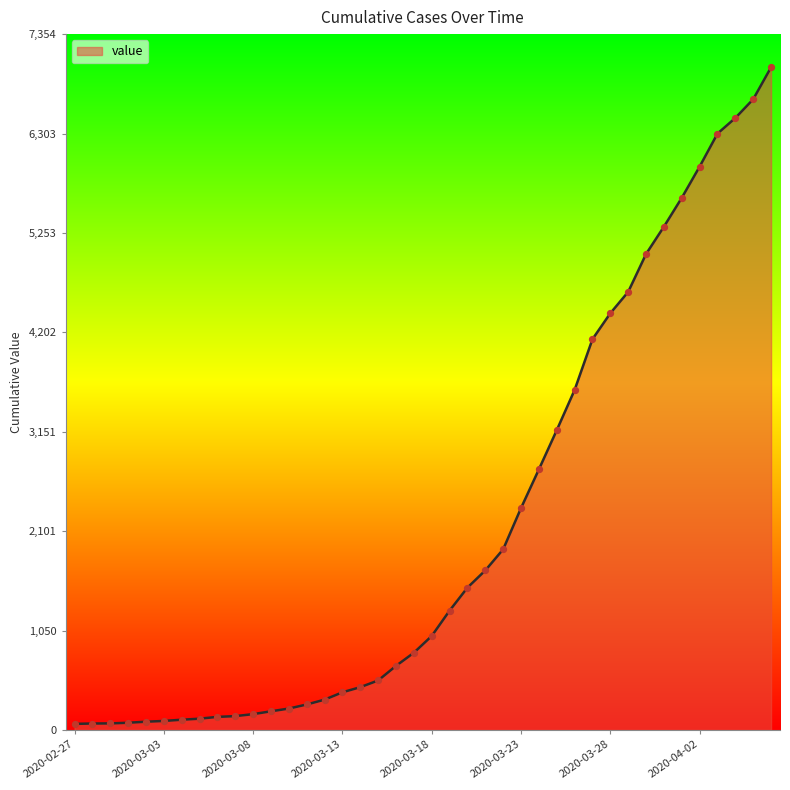

What is the difference between the maximum and minimum values?

6940